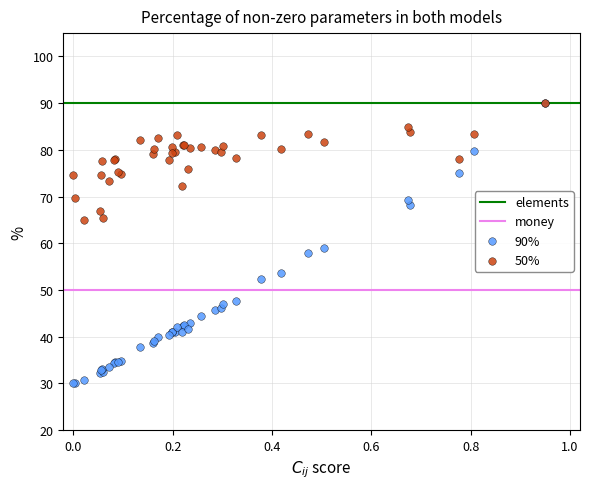

Across all series, what Y value is closest to 60?

59.0